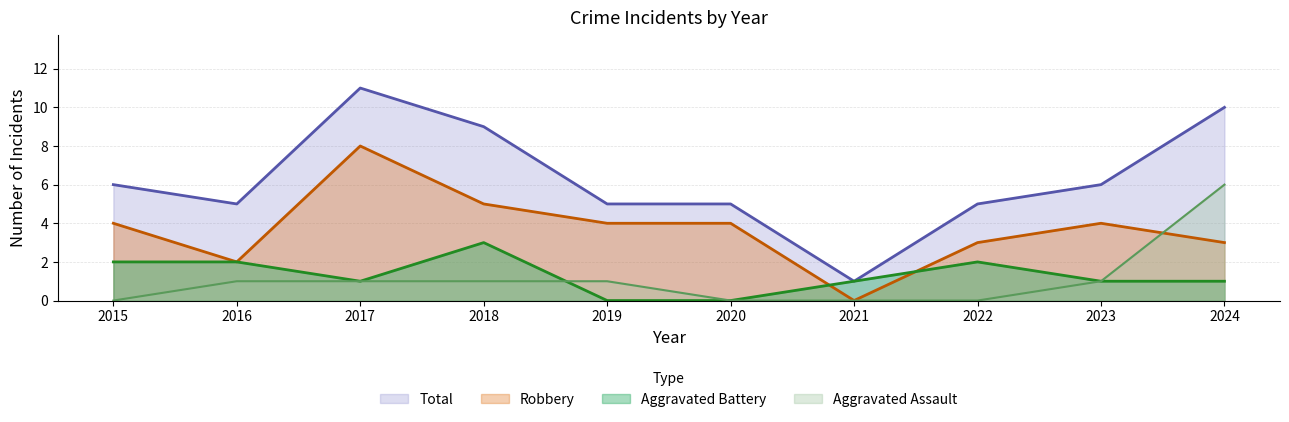

The Aggravated Battery series shows 1 at 2023. True or false?

True